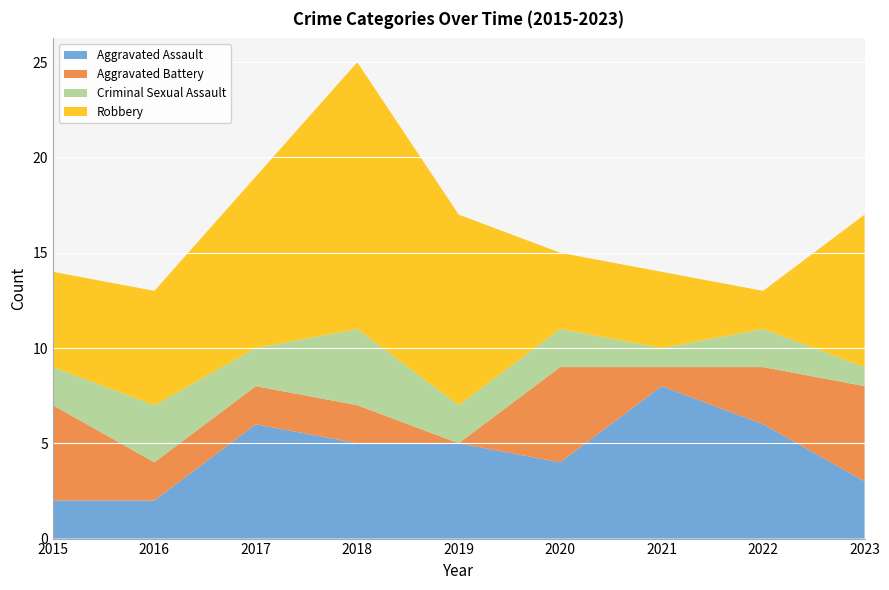

Reading left to right, list all the values displayed in this chart.

Aggravated Assault: 2015=2	2016=2	2017=6	2018=5	2019=5	2020=4	2021=8	2022=6	2023=3
Aggravated Battery: 2015=5	2016=2	2017=2	2018=2	2019=0	2020=5	2021=1	2022=3	2023=5
Criminal Sexual Assault: 2015=2	2016=3	2017=2	2018=4	2019=2	2020=2	2021=1	2022=2	2023=1
Robbery: 2015=5	2016=6	2017=9	2018=14	2019=10	2020=4	2021=4	2022=2	2023=8